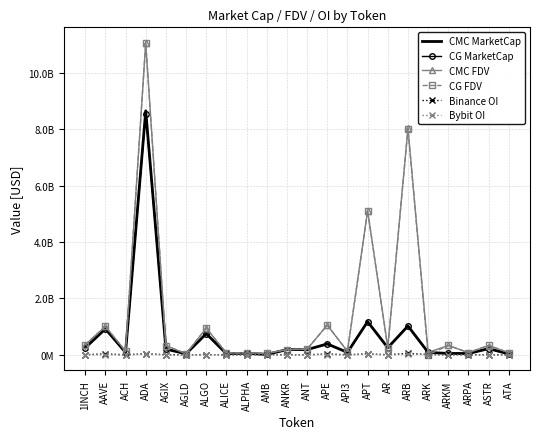

At which category is the sum across all series the highest?

ADA